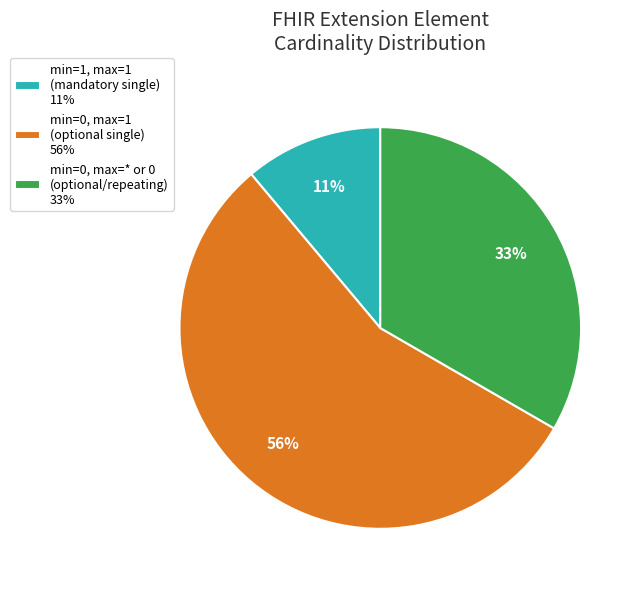

True or false: min=0, max=1 (optional single) 56% accounts for 56% of the total.

True